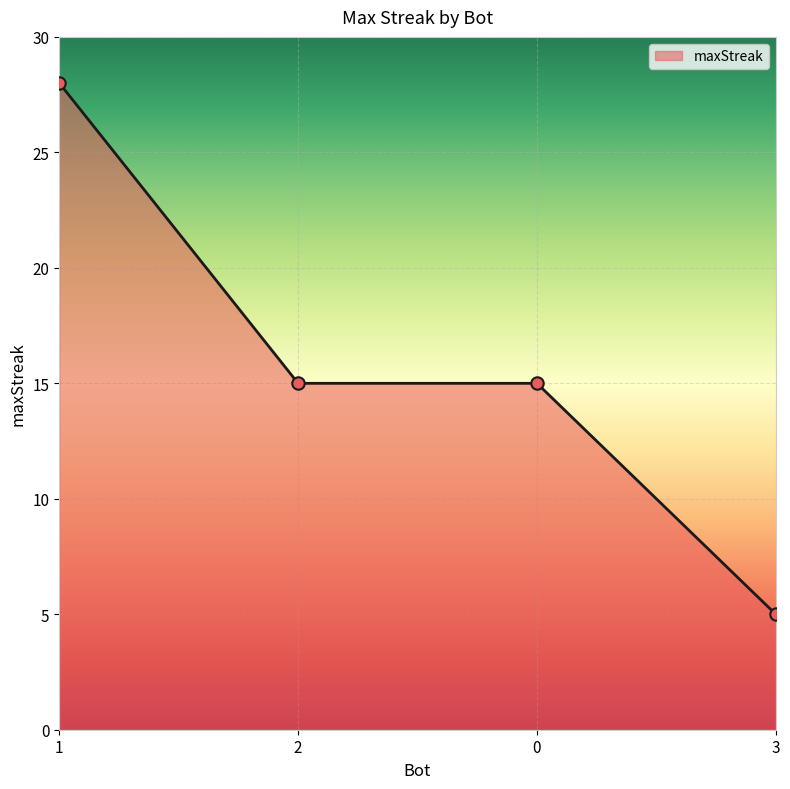

Approximately how many times larger is the value at 3 compared to 1?

0.2